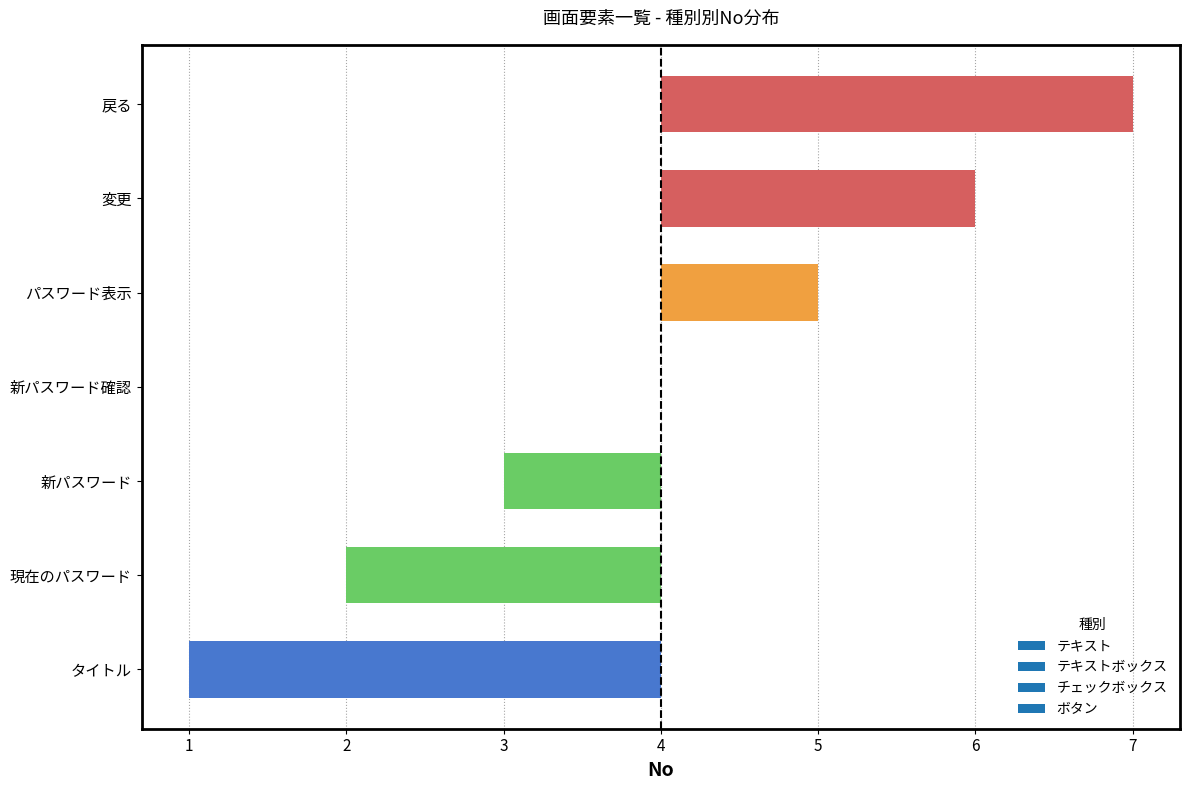

Where does the data first go above 0?

パスワード表示